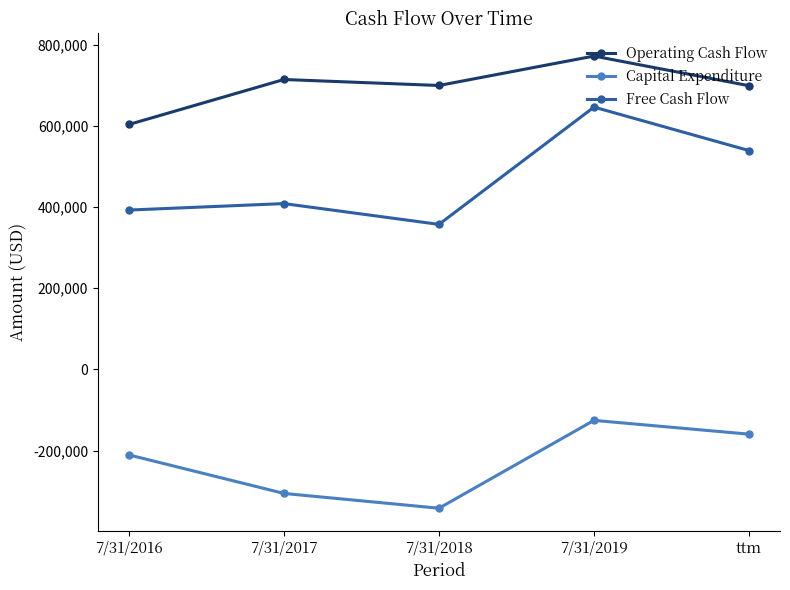

Does the chart display data point markers on the line(s)?

Yes